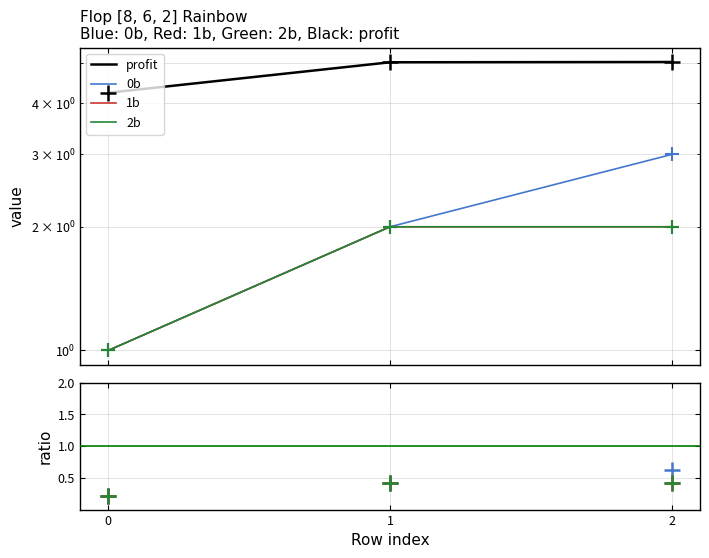

What is the value of the 0b point at the 3rd from the left?

3.0